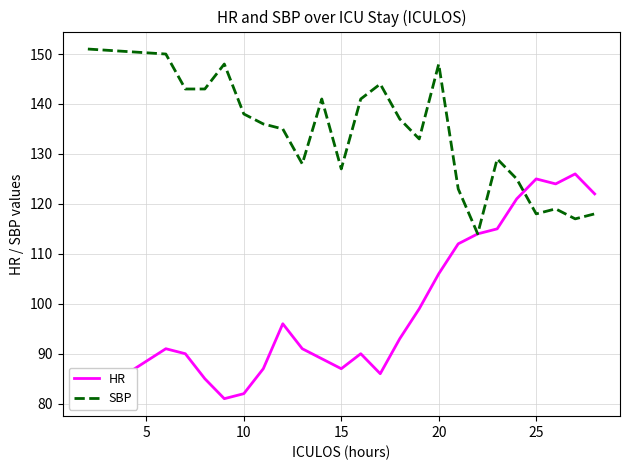

In HR, how many points are lower than both neighbors (excluding endpoints)?

4